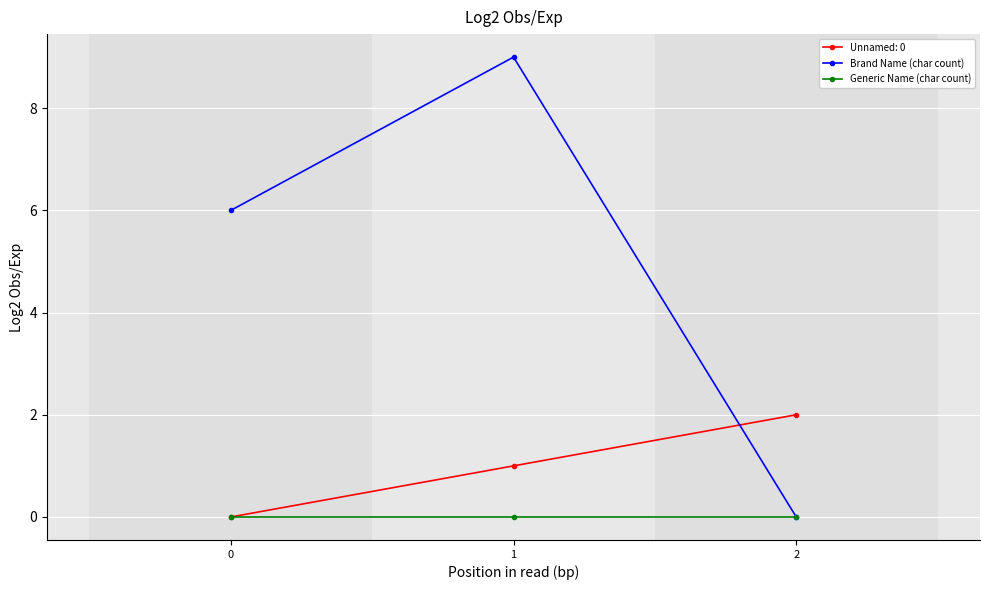

What is the total value across all series at 1?

10